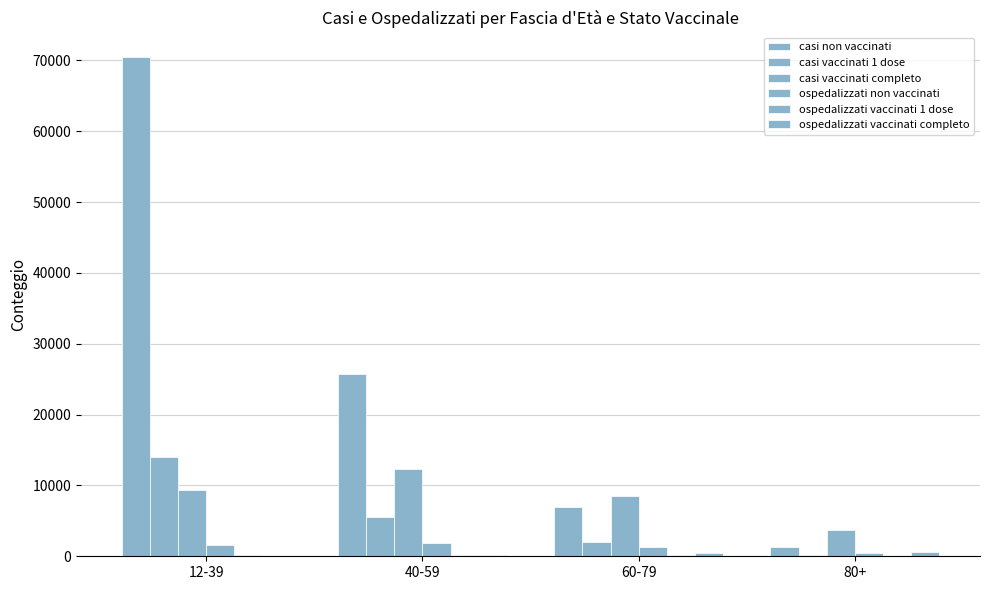

Is it true that ospedalizzati non vaccinati equals 1903 at 60-79?

False